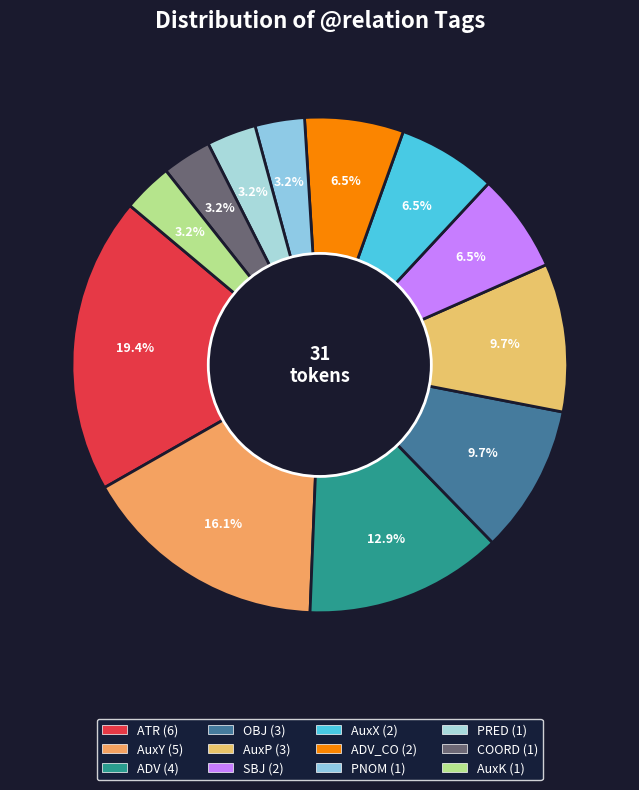

Does any single category account for the majority?

No